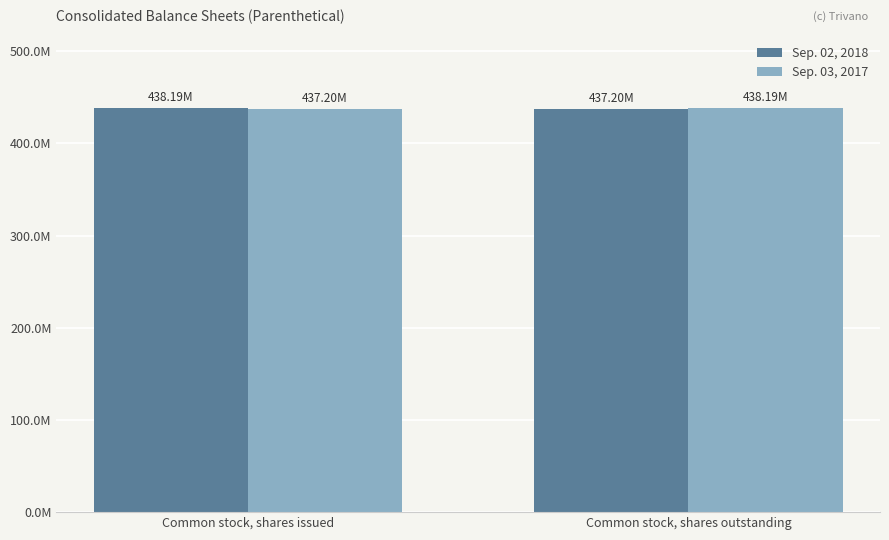

At which category is the sum across all series the highest?

Common stock, shares issued